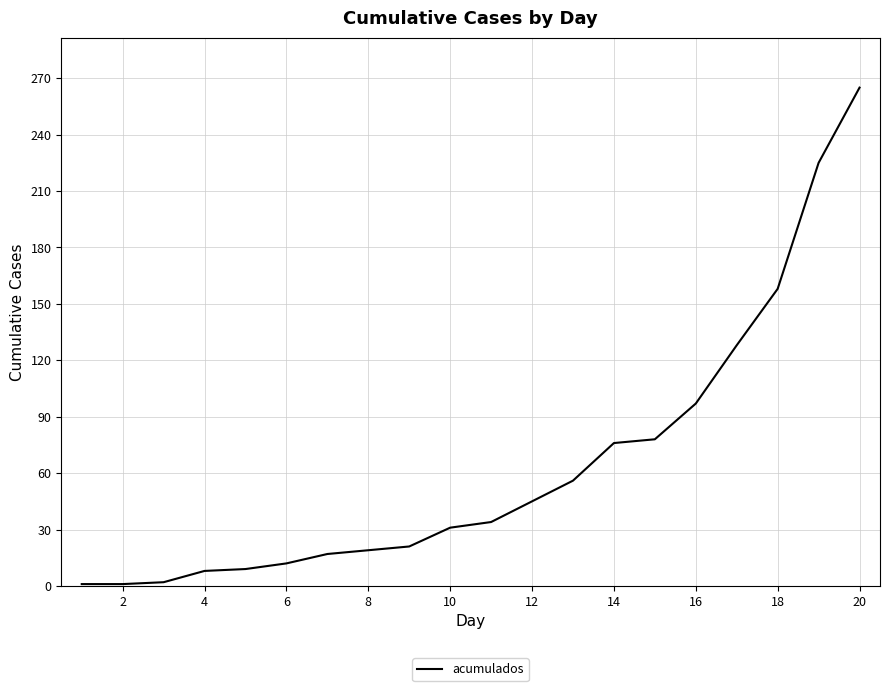

What is the greatest value displayed?

265